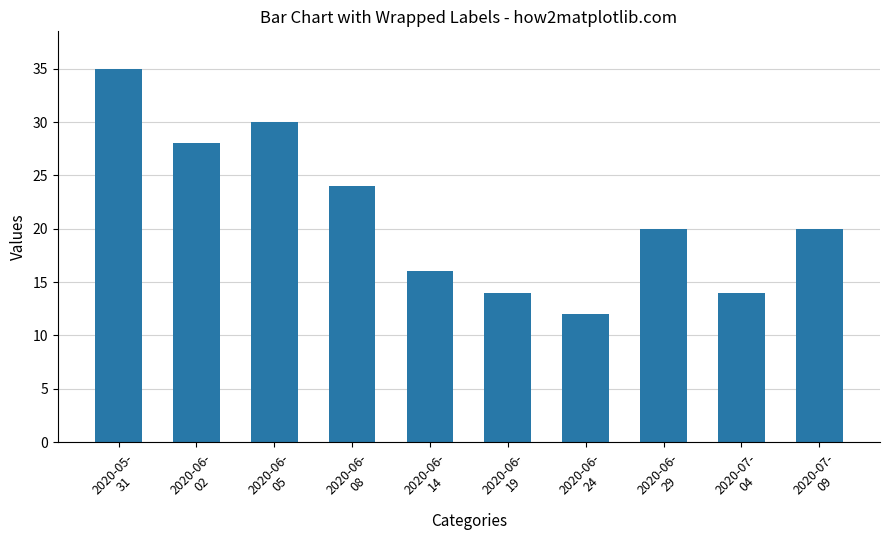

Reading right to left, extract all data points from this chart.

20	14	20	12	14	16	24	30	28	35